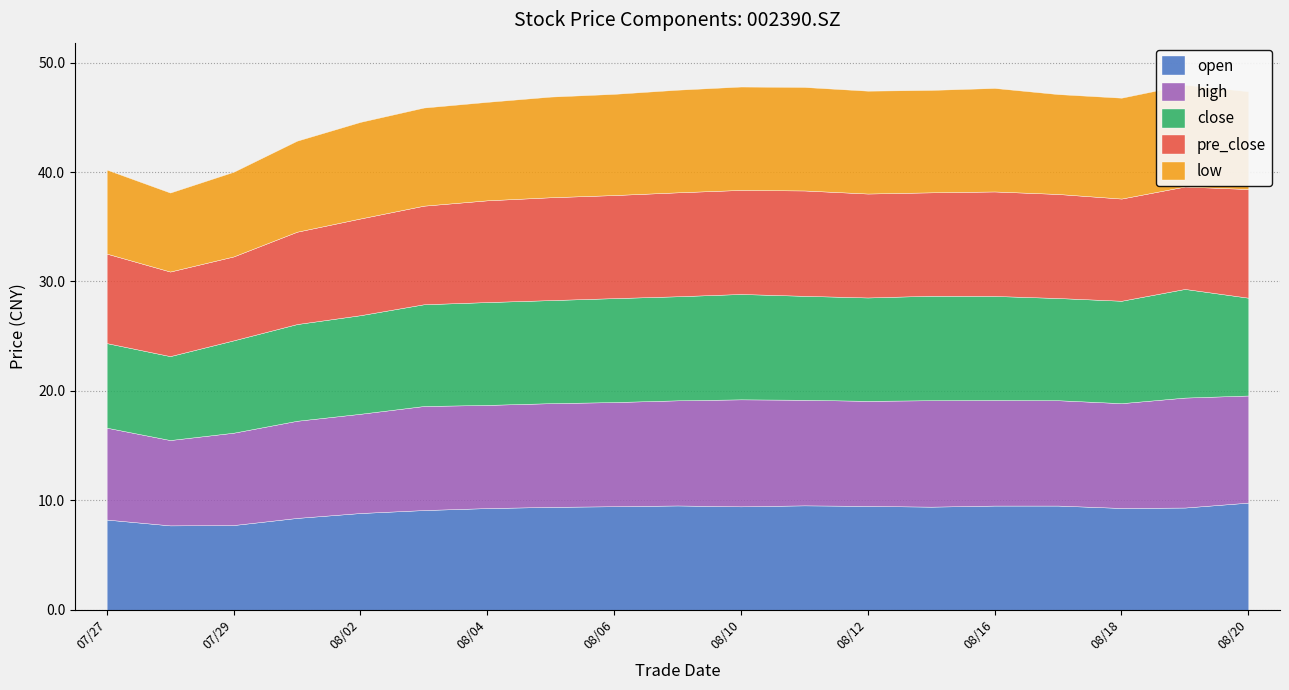

What are all the series names shown in the legend?

open, high, close, pre_close, low